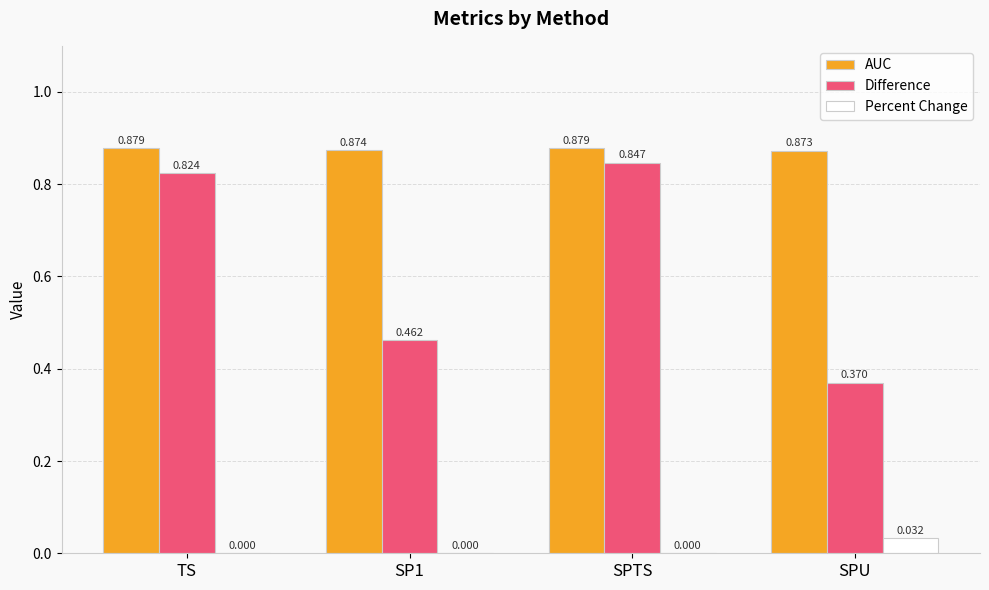

The value of Difference at SPU is 0.2. True or false?

False